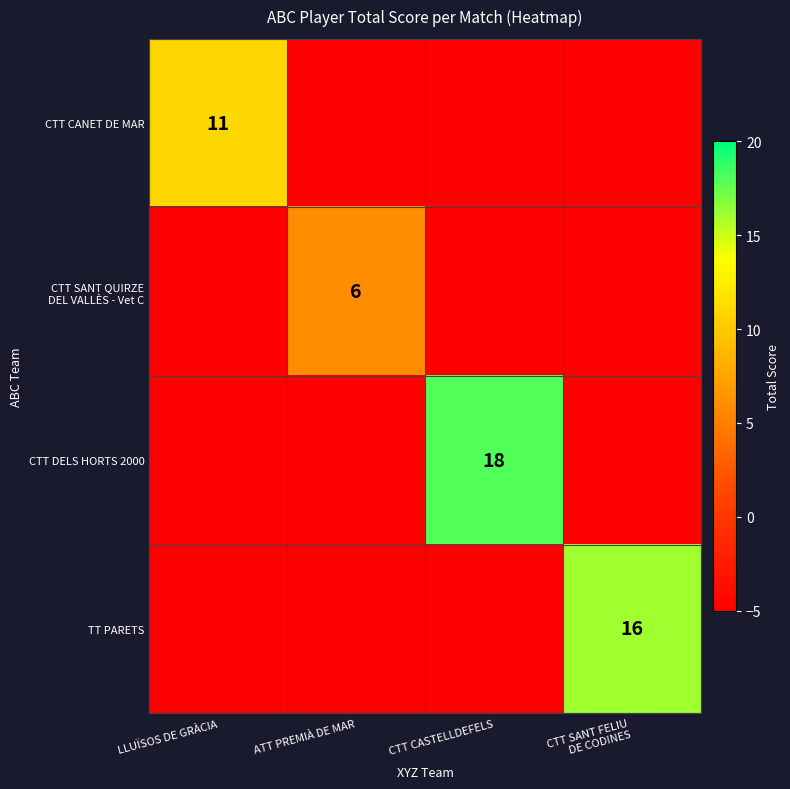

What is the total value across all series at CTT SANT FELIU
DE CODINES?

1